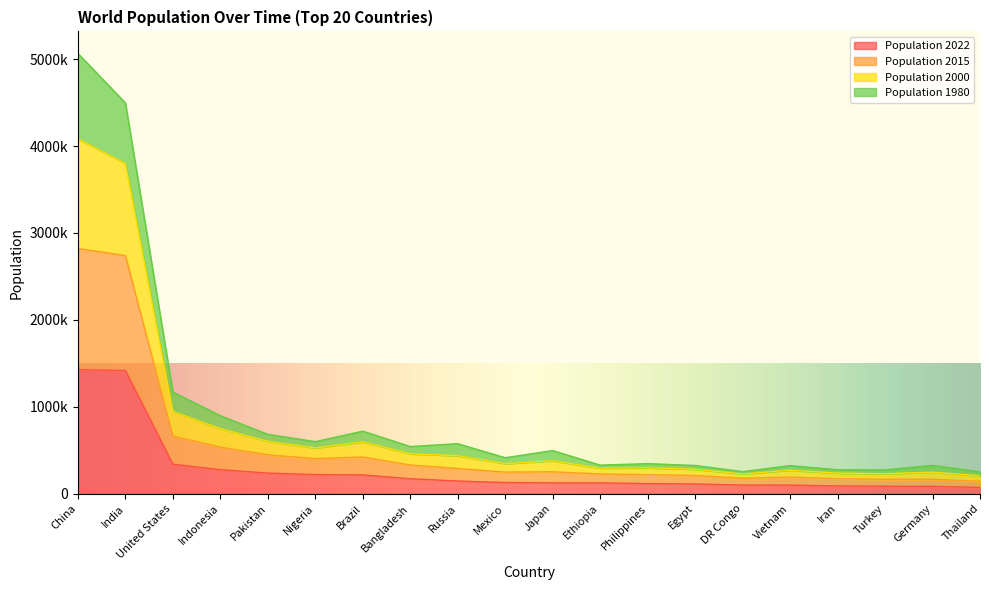

The Population 2015 series shows 330747 at Iran. True or false?

False